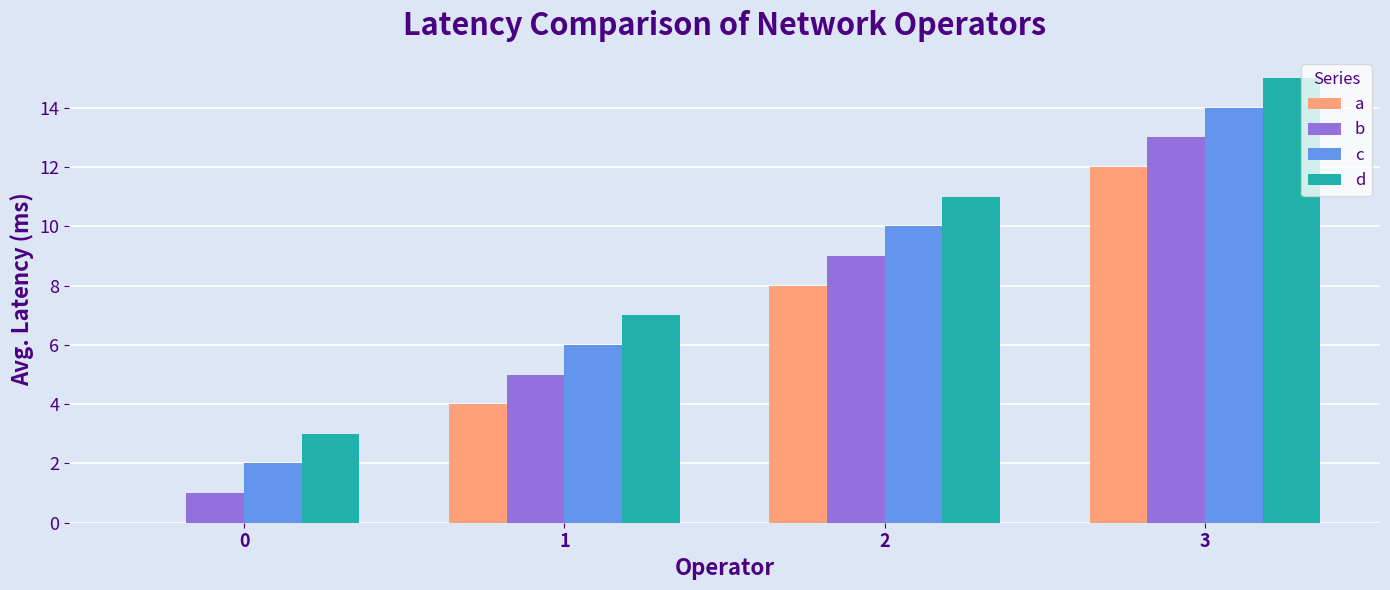

Reading left to right, list all the values displayed in this chart.

a: 0=0	1=4	2=8	3=12
b: 0=1	1=5	2=9	3=13
c: 0=2	1=6	2=10	3=14
d: 0=3	1=7	2=11	3=15